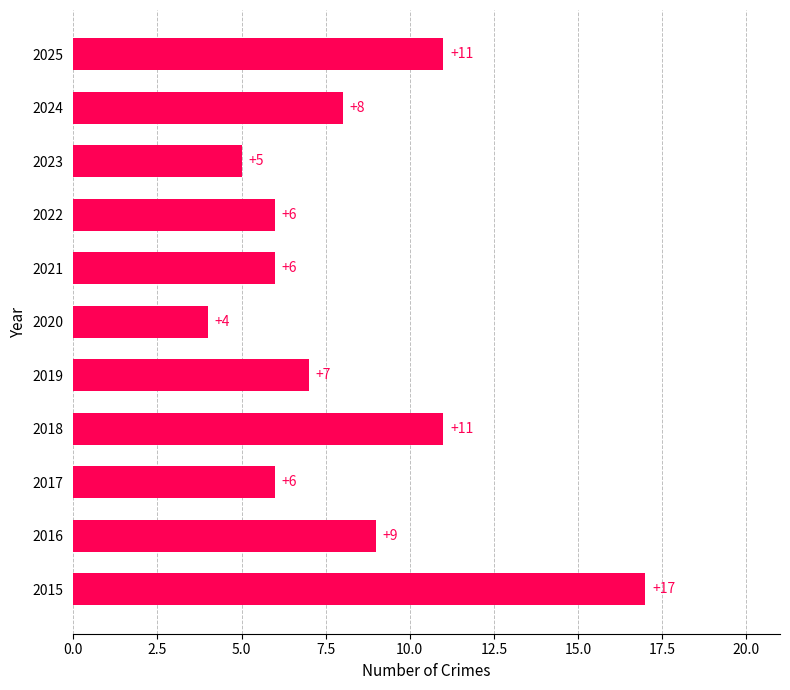

How many bars are there in total?

11